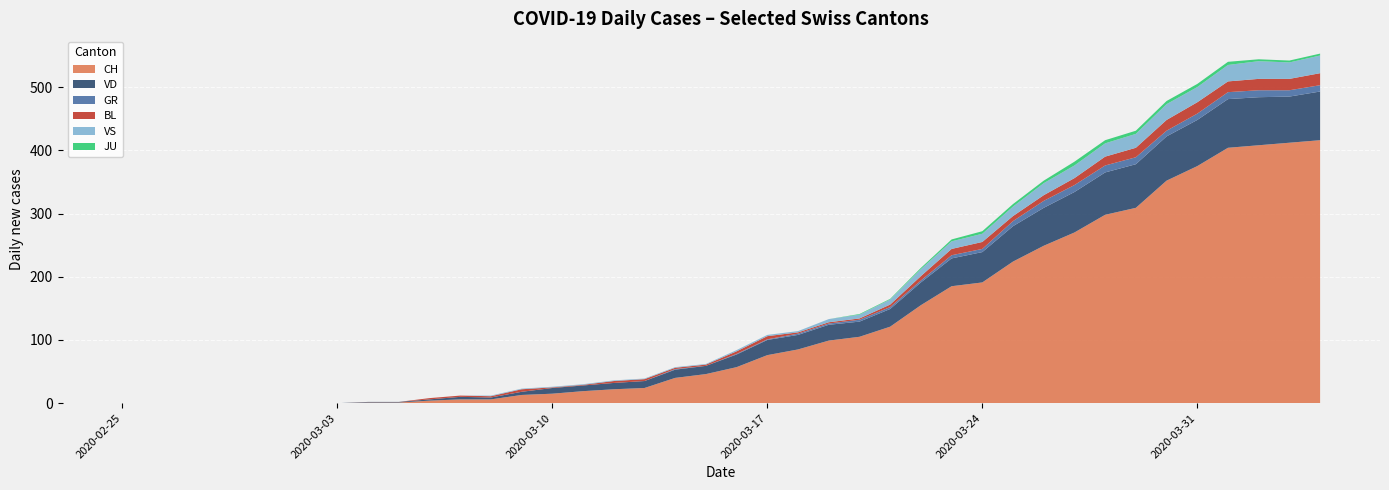

Reading left to right, extract all data points from this chart.

CH: 2020-02-25=0	2020-02-26=0	2020-02-27=0	2020-02-28=0	2020-02-29=0	2020-03-01=0	2020-03-02=0	2020-03-03=0	2020-03-04=1	2020-03-05=1	2020-03-06=4	2020-03-07=6	2020-03-08=6	2020-03-09=13	2020-03-10=15	2020-03-11=19	2020-03-12=22	2020-03-13=24	2020-03-14=40	2020-03-15=46	2020-03-16=57	2020-03-17=76	2020-03-18=85	2020-03-19=99	2020-03-20=105	2020-03-21=121	2020-03-22=155	2020-03-23=185	2020-03-24=191	2020-03-25=224	2020-03-26=249	2020-03-27=270	2020-03-28=298	2020-03-29=309	2020-03-30=352	2020-03-31=375	2020-04-01=404	2020-04-02=408	2020-04-03=412	2020-04-04=416
VD: 2020-02-25=0	2020-02-26=0	2020-02-27=0	2020-02-28=0	2020-02-29=0	2020-03-01=0	2020-03-02=0	2020-03-03=0	2020-03-04=1	2020-03-05=1	2020-03-06=2	2020-03-07=4	2020-03-08=3	2020-03-09=5	2020-03-10=9	2020-03-11=9	2020-03-12=10	2020-03-13=11	2020-03-14=13	2020-03-15=13	2020-03-16=20	2020-03-17=24	2020-03-18=23	2020-03-19=25	2020-03-20=24	2020-03-21=28	2020-03-22=36	2020-03-23=44	2020-03-24=48	2020-03-25=56	2020-03-26=60	2020-03-27=64	2020-03-28=67	2020-03-29=69	2020-03-30=70	2020-03-31=73	2020-04-01=77	2020-04-02=76	2020-04-03=73	2020-04-04=77
GR: 2020-02-25=0	2020-02-26=0	2020-02-27=0	2020-02-28=0	2020-02-29=0	2020-03-01=0	2020-03-02=0	2020-03-03=0	2020-03-04=0	2020-03-05=0	2020-03-06=0	2020-03-07=0	2020-03-08=0	2020-03-09=0	2020-03-10=0	2020-03-11=0	2020-03-12=0	2020-03-13=0	2020-03-14=1	2020-03-15=0	2020-03-16=1	2020-03-17=1	2020-03-18=2	2020-03-19=2	2020-03-20=3	2020-03-21=3	2020-03-22=3	2020-03-23=5	2020-03-24=5	2020-03-25=8	2020-03-26=11	2020-03-27=11	2020-03-28=11	2020-03-29=11	2020-03-30=9	2020-03-31=10	2020-04-01=11	2020-04-02=11	2020-04-03=10	2020-04-04=10
BL: 2020-02-25=0	2020-02-26=0	2020-02-27=0	2020-02-28=0	2020-02-29=0	2020-03-01=0	2020-03-02=0	2020-03-03=0	2020-03-04=0	2020-03-05=0	2020-03-06=2	2020-03-07=2	2020-03-08=2	2020-03-09=4	2020-03-10=1	2020-03-11=1	2020-03-12=3	2020-03-13=3	2020-03-14=2	2020-03-15=2	2020-03-16=4	2020-03-17=5	2020-03-18=2	2020-03-19=2	2020-03-20=2	2020-03-21=4	2020-03-22=7	2020-03-23=10	2020-03-24=11	2020-03-25=8	2020-03-26=9	2020-03-27=11	2020-03-28=14	2020-03-29=15	2020-03-30=17	2020-03-31=18	2020-04-01=17	2020-04-02=18	2020-04-03=18	2020-04-04=19
VS: 2020-02-25=0	2020-02-26=0	2020-02-27=0	2020-02-28=0	2020-02-29=0	2020-03-01=0	2020-03-02=0	2020-03-03=0	2020-03-04=0	2020-03-05=0	2020-03-06=0	2020-03-07=0	2020-03-08=1	2020-03-09=1	2020-03-10=1	2020-03-11=1	2020-03-12=1	2020-03-13=1	2020-03-14=1	2020-03-15=1	2020-03-16=2	2020-03-17=2	2020-03-18=2	2020-03-19=5	2020-03-20=6	2020-03-21=8	2020-03-22=11	2020-03-23=12	2020-03-24=13	2020-03-25=15	2020-03-26=19	2020-03-27=20	2020-03-28=21	2020-03-29=22	2020-03-30=25	2020-03-31=24	2020-04-01=26	2020-04-02=28	2020-04-03=26	2020-04-04=28
JU: 2020-02-25=0	2020-02-26=0	2020-02-27=0	2020-02-28=0	2020-02-29=0	2020-03-01=0	2020-03-02=0	2020-03-03=0	2020-03-04=0	2020-03-05=0	2020-03-06=0	2020-03-07=0	2020-03-08=0	2020-03-09=0	2020-03-10=0	2020-03-11=0	2020-03-12=0	2020-03-13=0	2020-03-14=0	2020-03-15=0	2020-03-16=0	2020-03-17=0	2020-03-18=0	2020-03-19=0	2020-03-20=1	2020-03-21=1	2020-03-22=2	2020-03-23=3	2020-03-24=4	2020-03-25=4	2020-03-26=4	2020-03-27=6	2020-03-28=5	2020-03-29=5	2020-03-30=5	2020-03-31=5	2020-04-01=5	2020-04-02=3	2020-04-03=3	2020-04-04=3